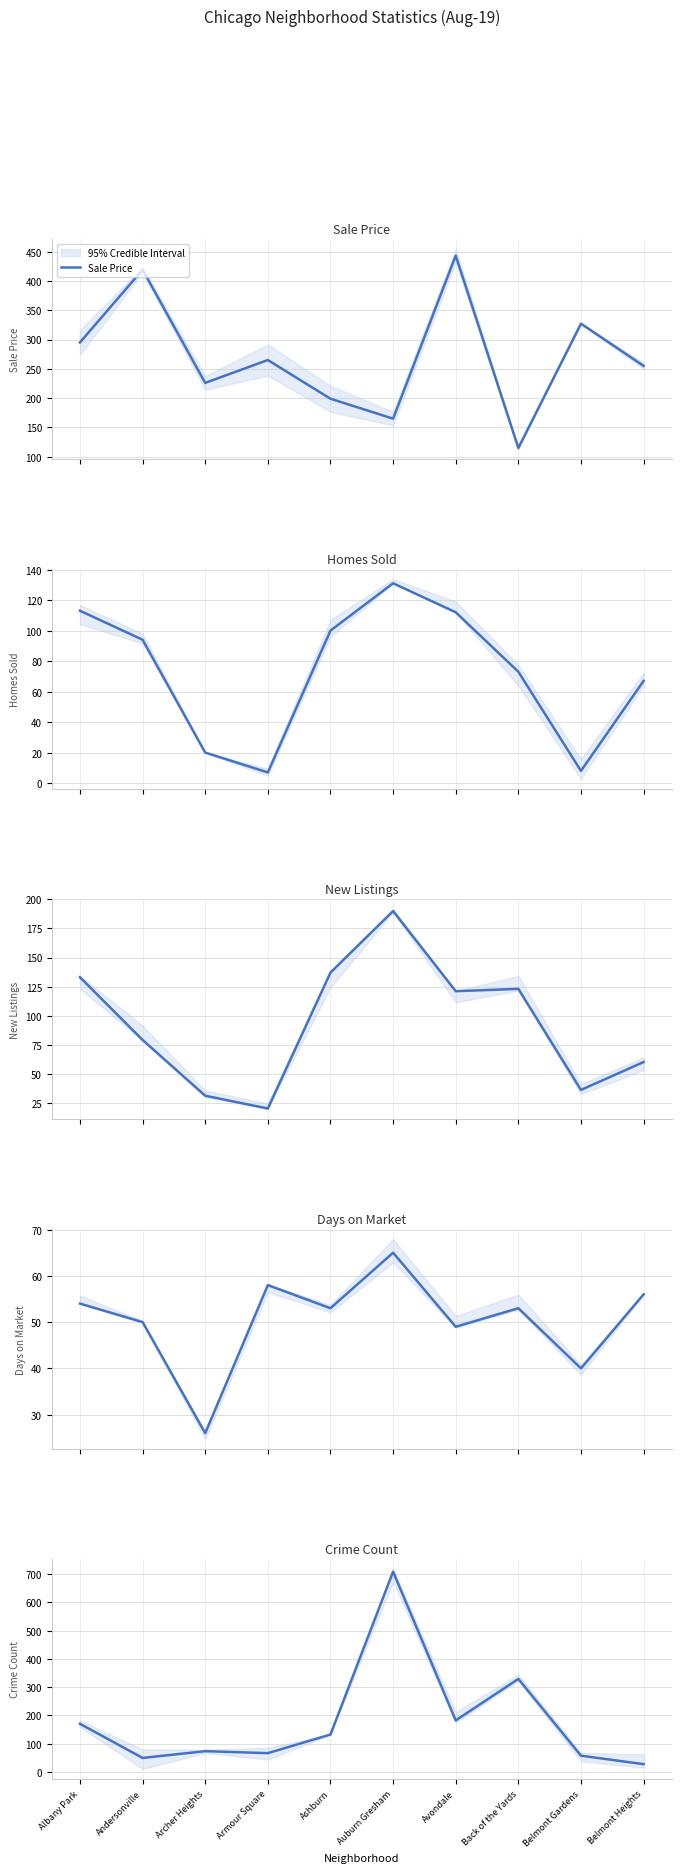

What is the approximate value of Crime Count at Back of the Yards, to the nearest 50?

350